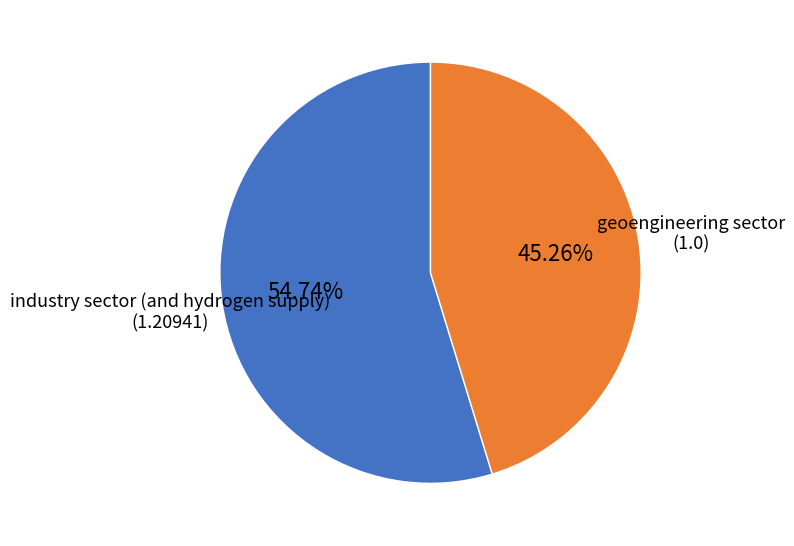

Between industry sector (and hydrogen supply) and geoengineering sector, which is larger?

industry sector (and hydrogen supply)